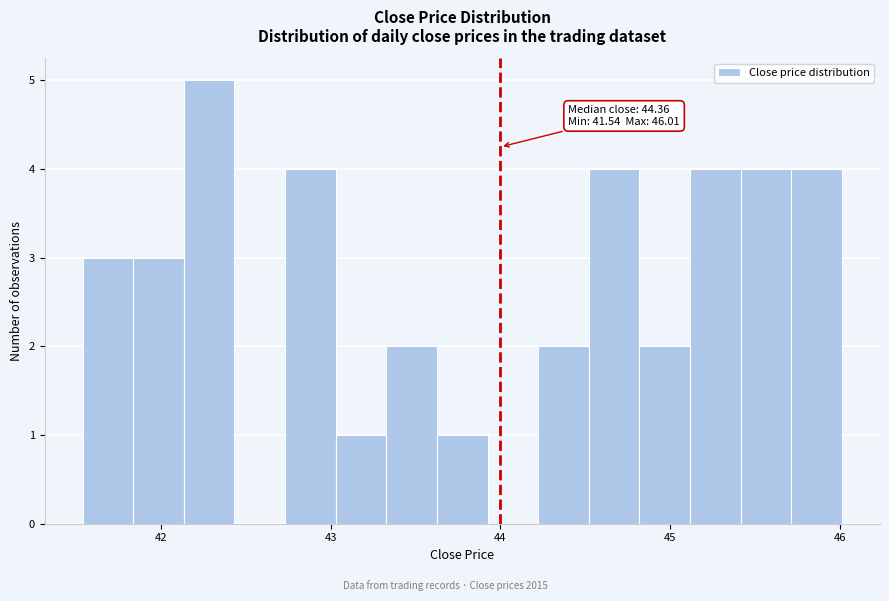

Around what value on the x-axis is the tallest bar? Give the approximate position of its centre, as read against the axis.

42.3